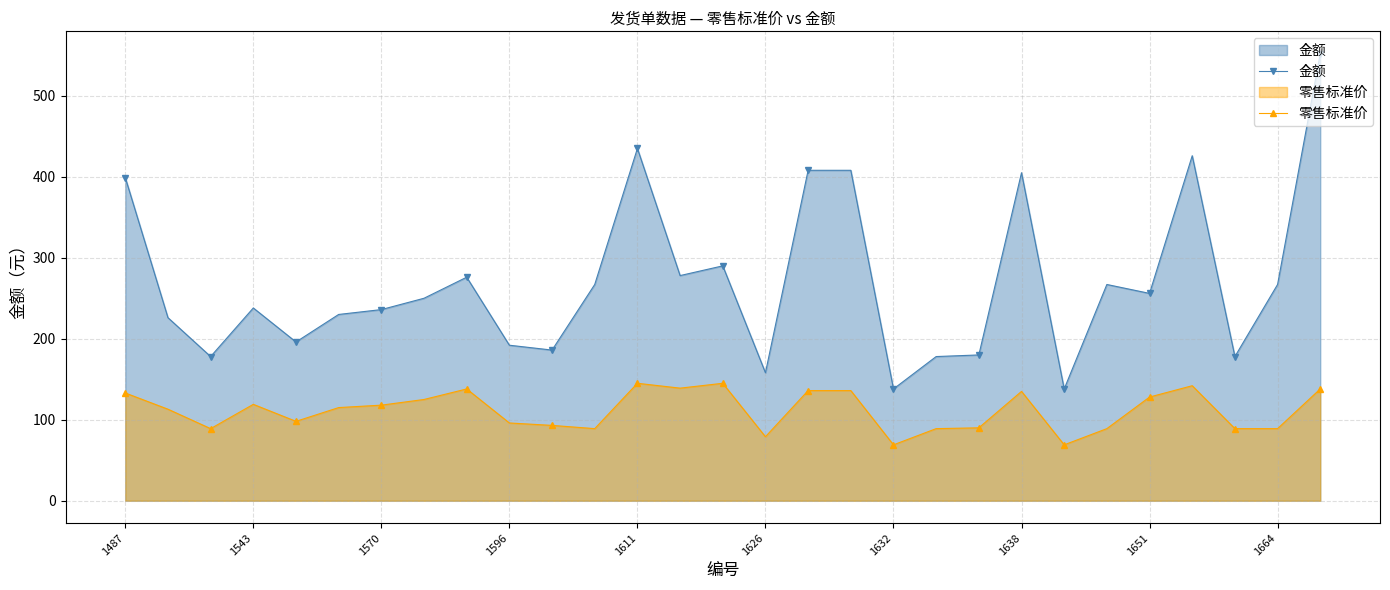

Which series has the largest range (max minus min)?

金额